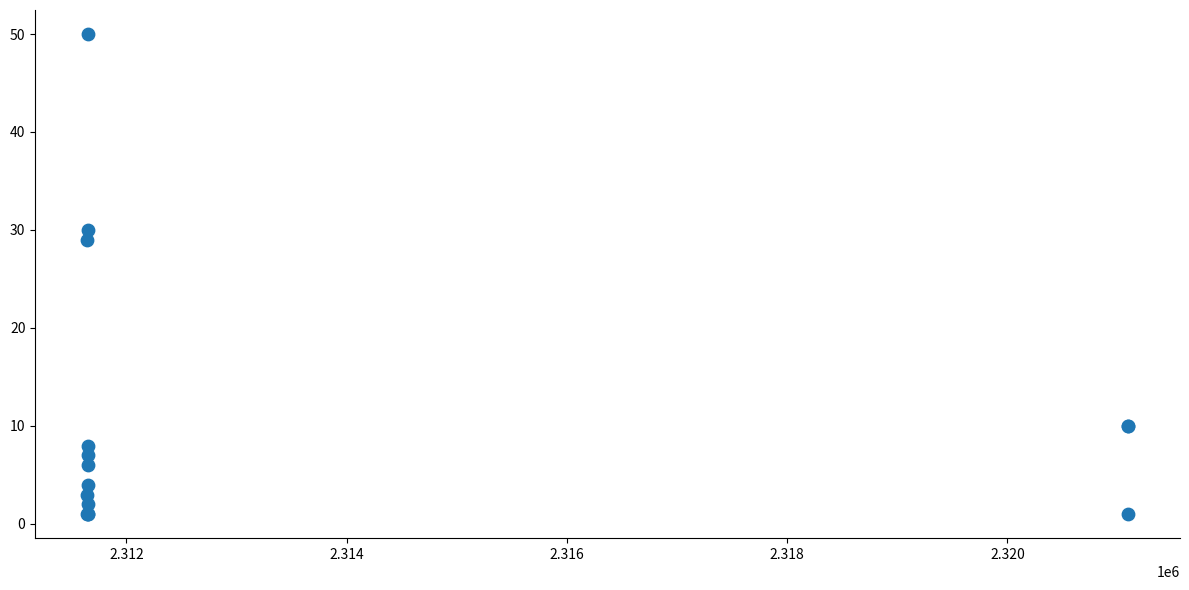

What Y value in the scatter plot is closest to 25?

29